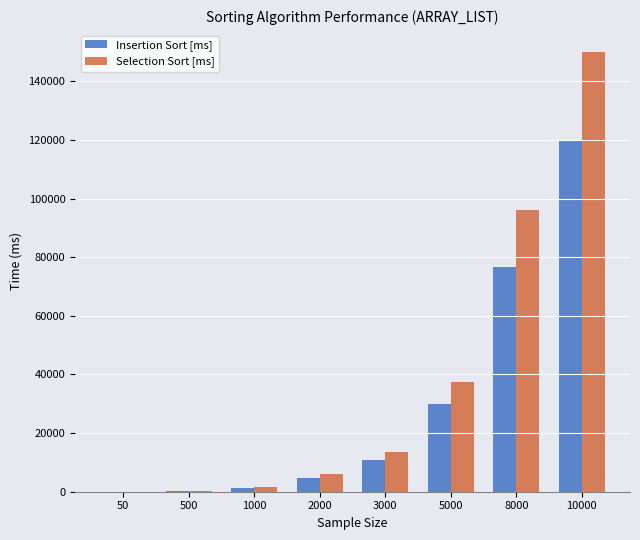

True or false: Insertion Sort [ms] has a value of 10820.0 at 3000.

True